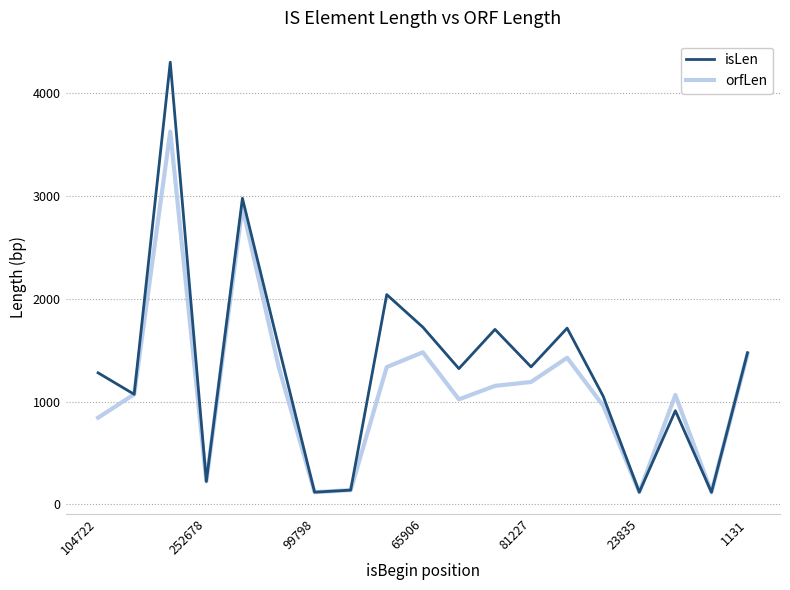

Which series has the widest spread of values?

isLen